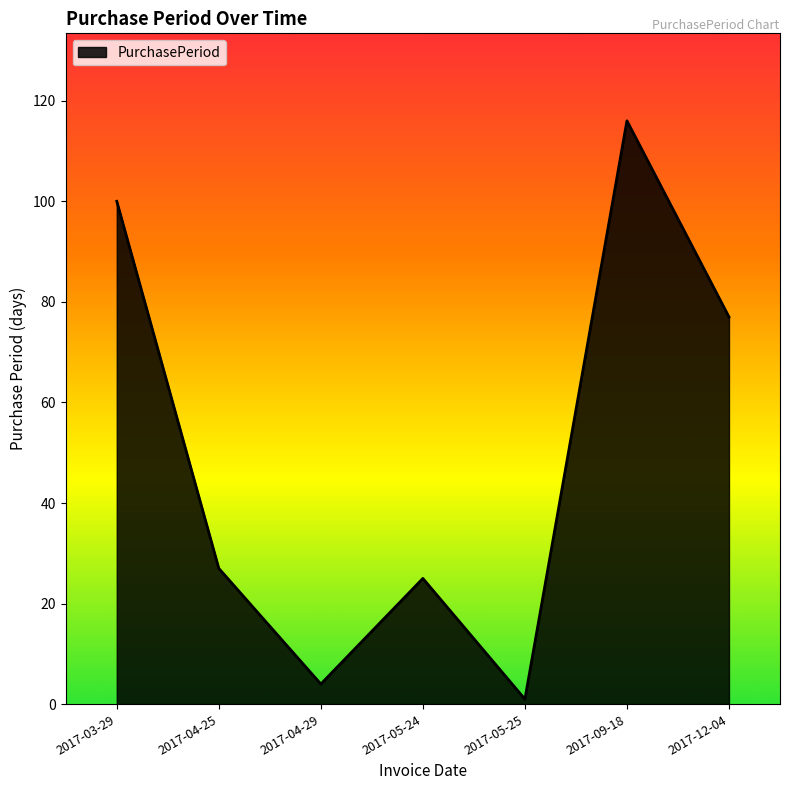

Where is the data nearest to the value 58?

2017-12-04